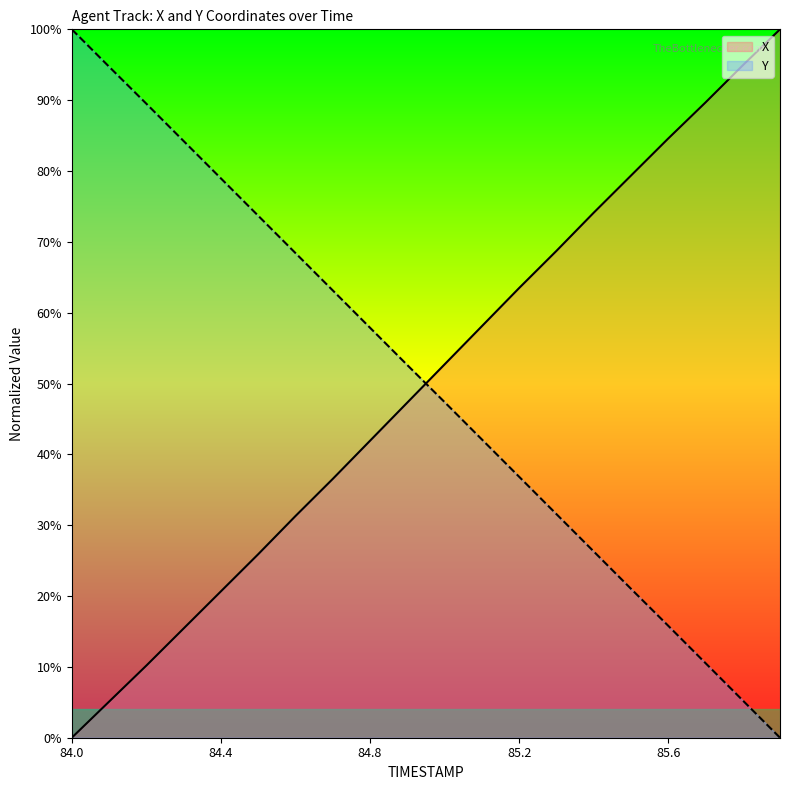

True or false: X has a value of 52.7 at 85.0.

True